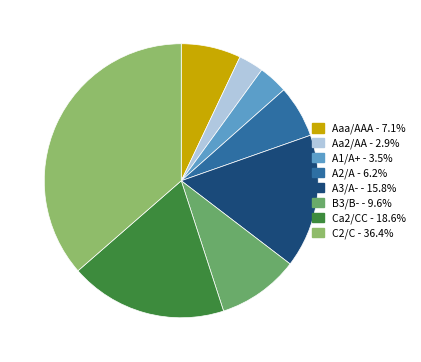

Do A1/A+ and B3/B- together represent more than half of the pie?

No